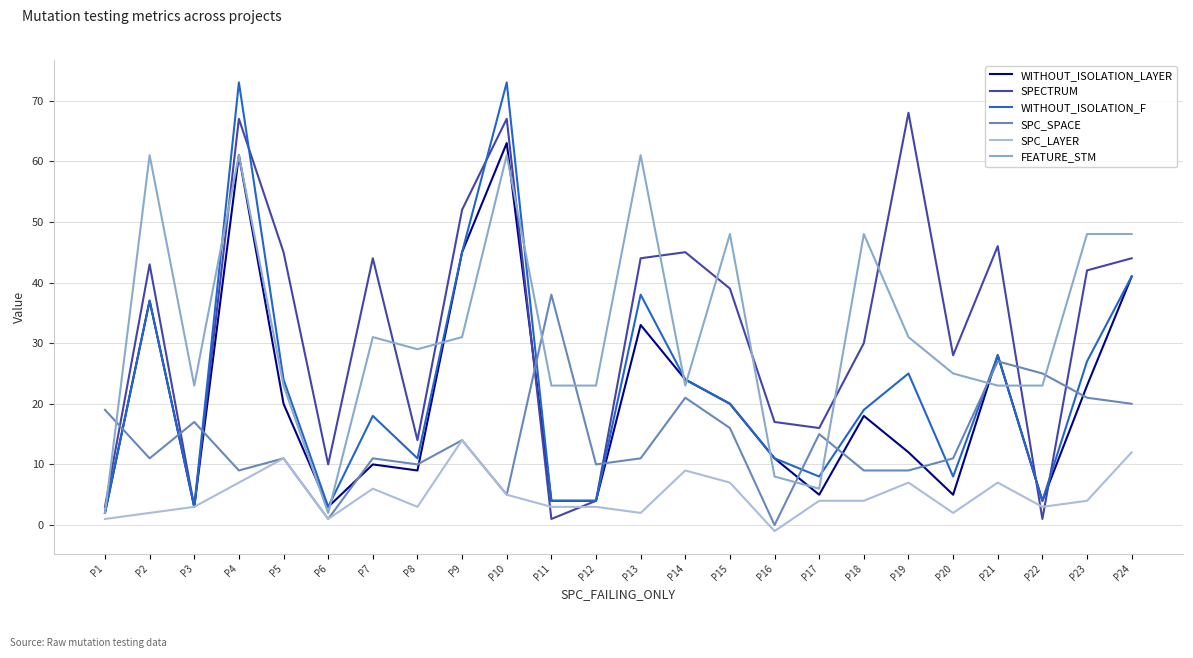

Between which two adjacent categories do WITHOUT_ISOLATION_F and SPC_SPACE first intersect?

P1 and P2